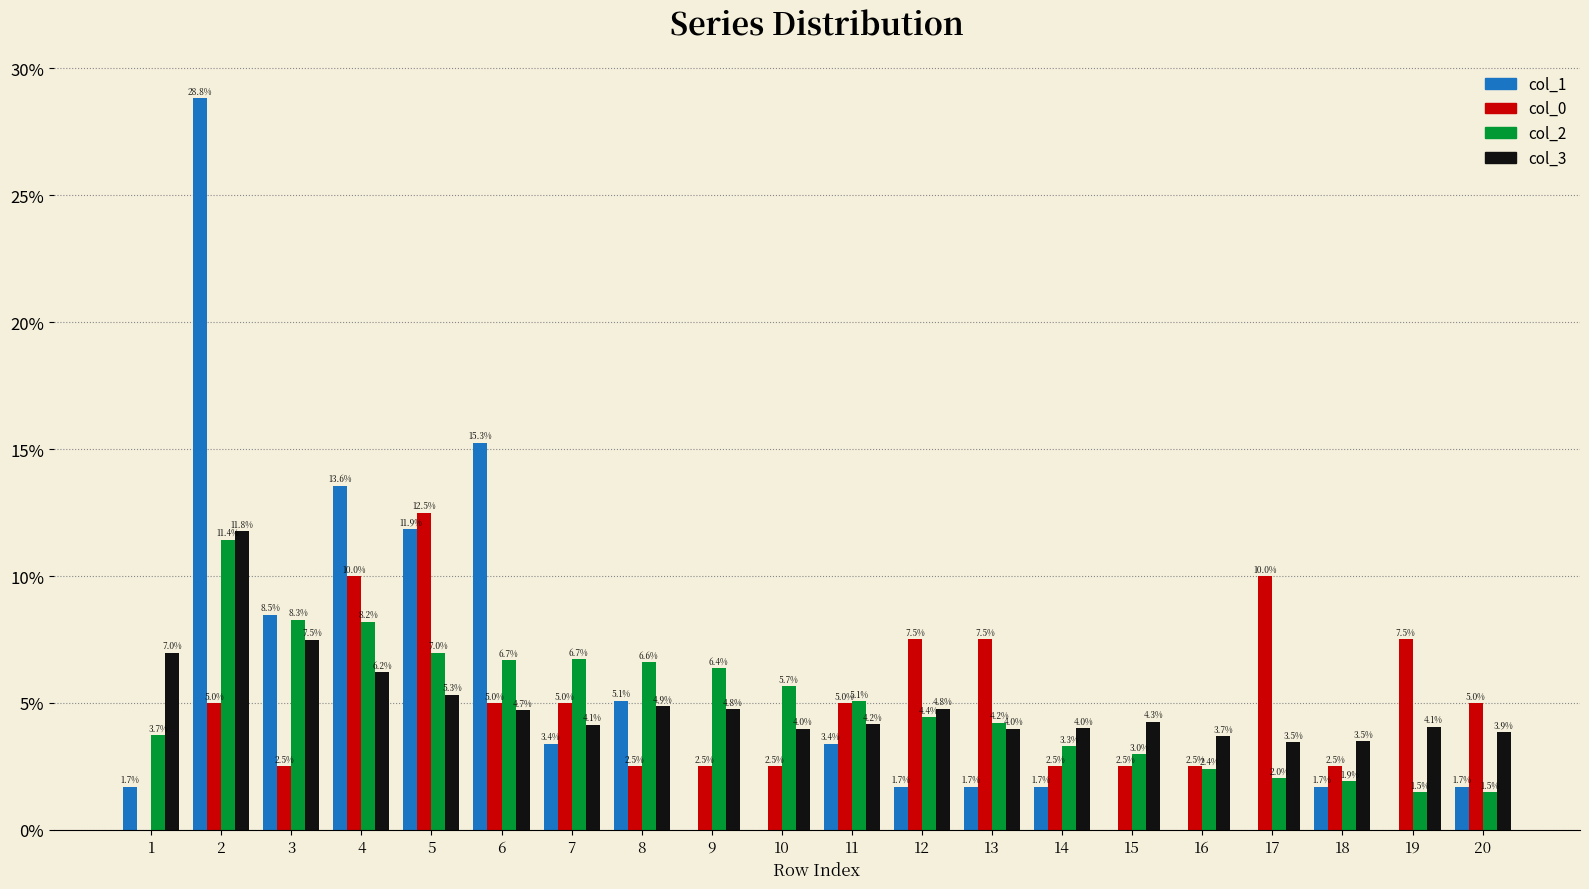

What are all the series names shown in the legend?

col_1, col_0, col_2, col_3